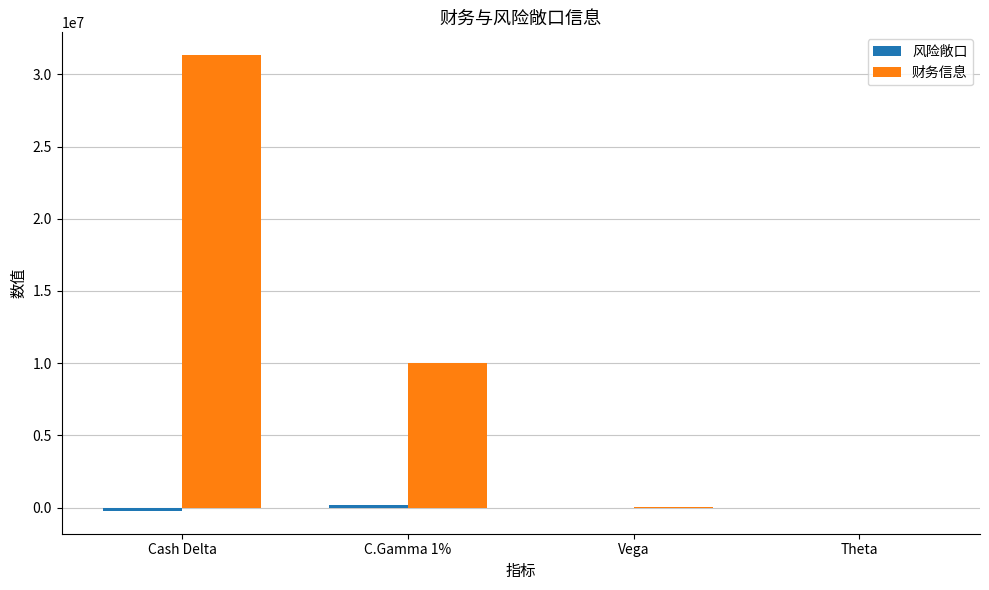

Count the number of categories in the chart.

4